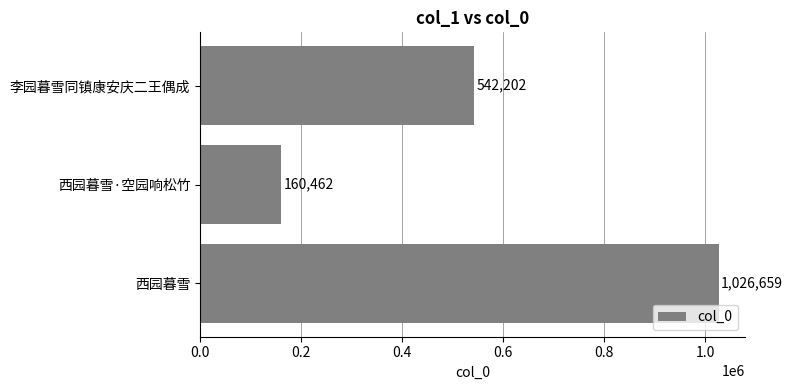

Reading bottom to top, extract all data points from this chart.

1026659	160462	542202